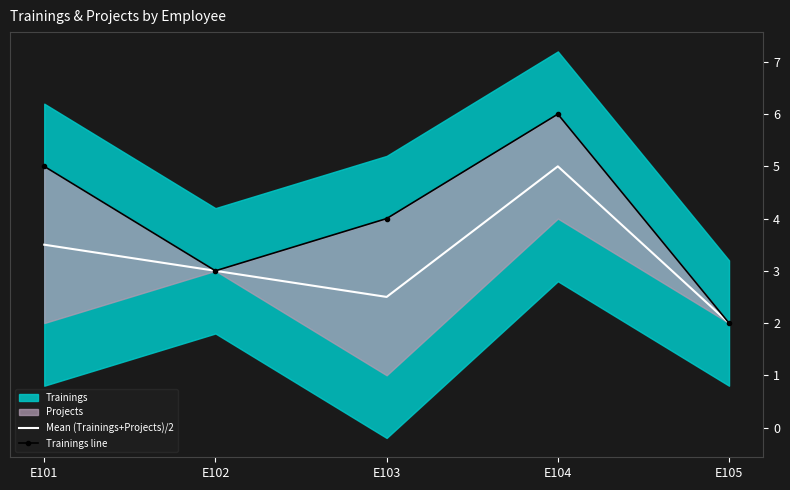

True or false: Trainings line has a value of 2.0 at E105.

True